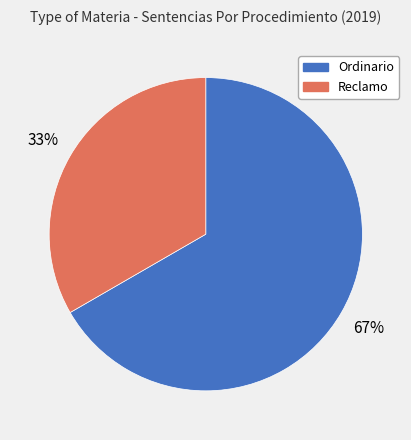

Is the sum of Ordinario and Reclamo greater than half?

Yes